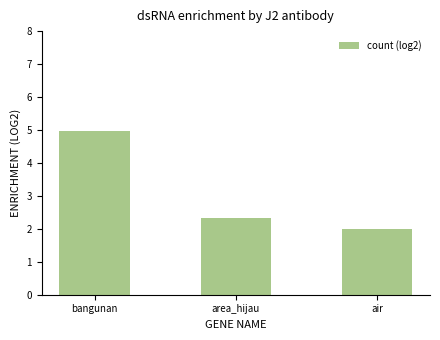

The chart shows a value of 2.3 at area_hijau. True or false?

True